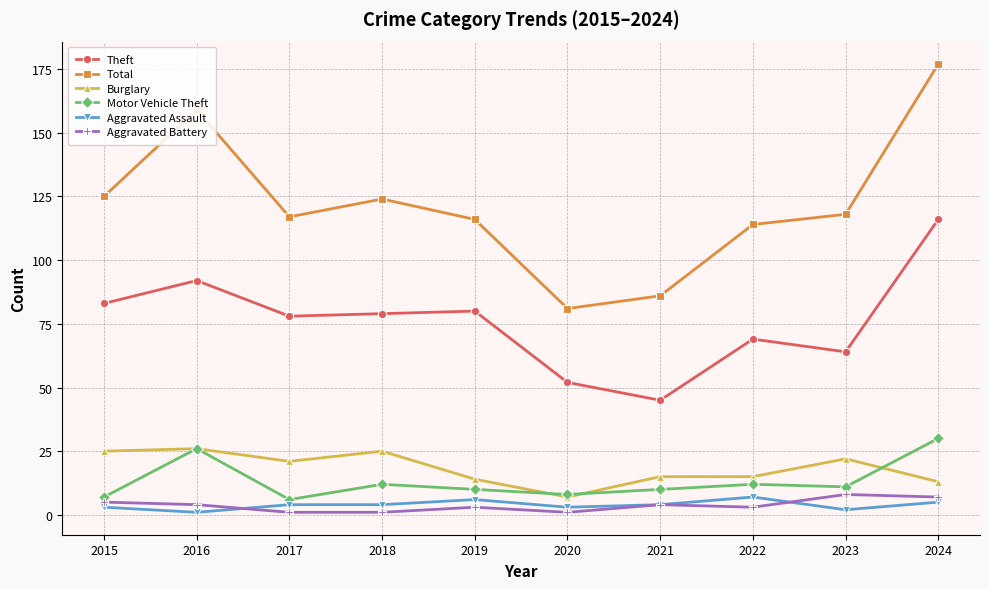

At which category does Burglary reach its first local valley?

2017